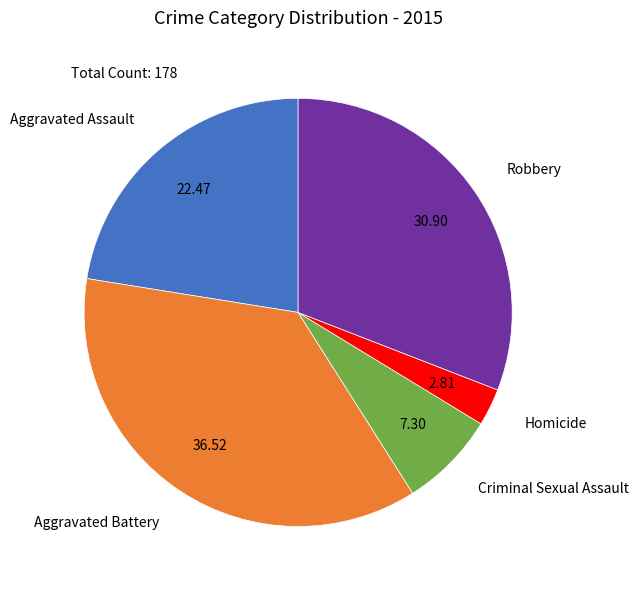

Is it true that Criminal Sexual Assault is 7% of the pie?

True